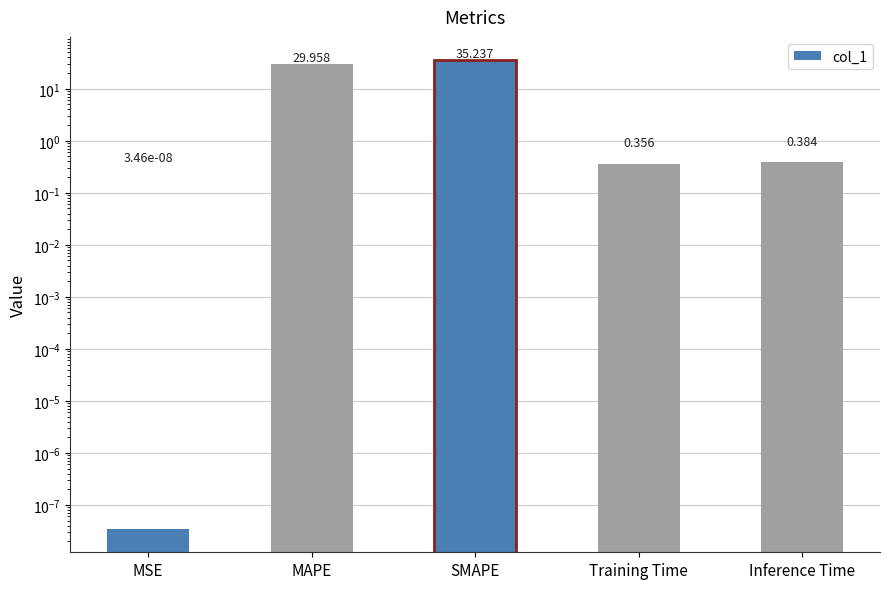

How many categories are shown in the chart?

5